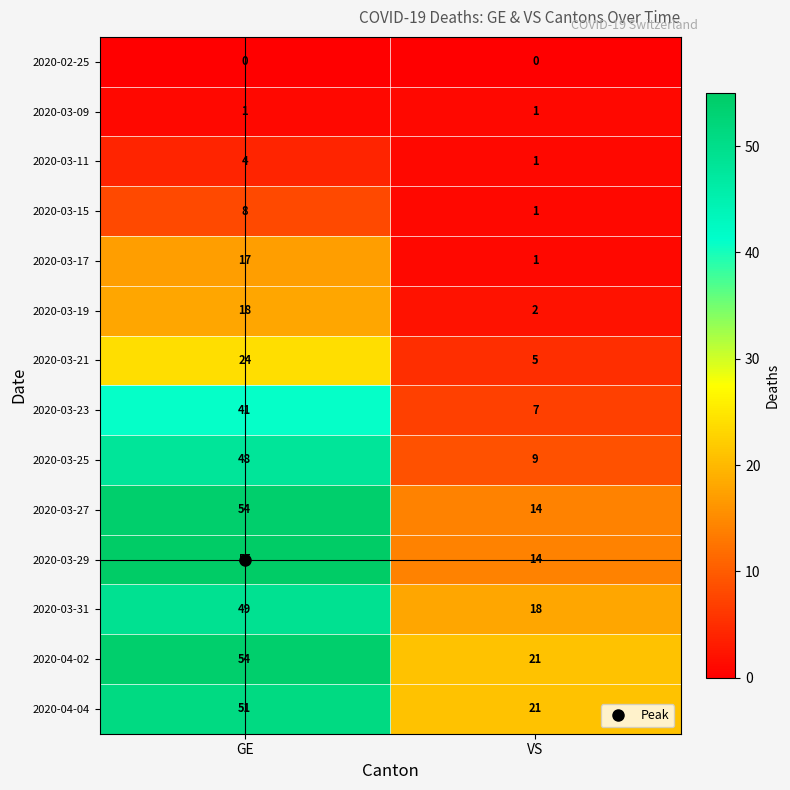

What is the difference between the 2020-03-21 values at GE and VS?

19